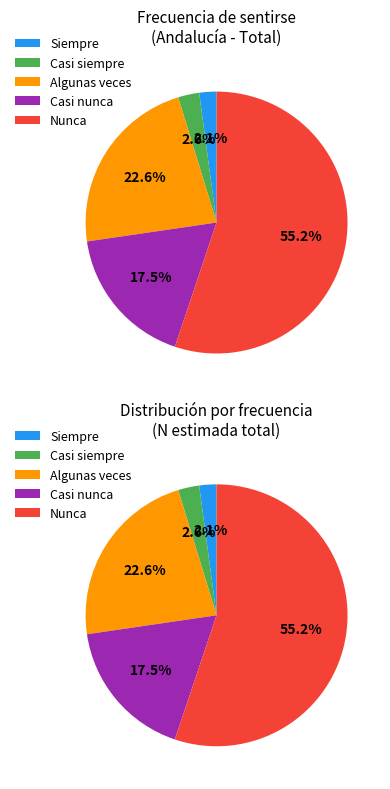

Between Nunca and Siempre, which is larger?

Nunca